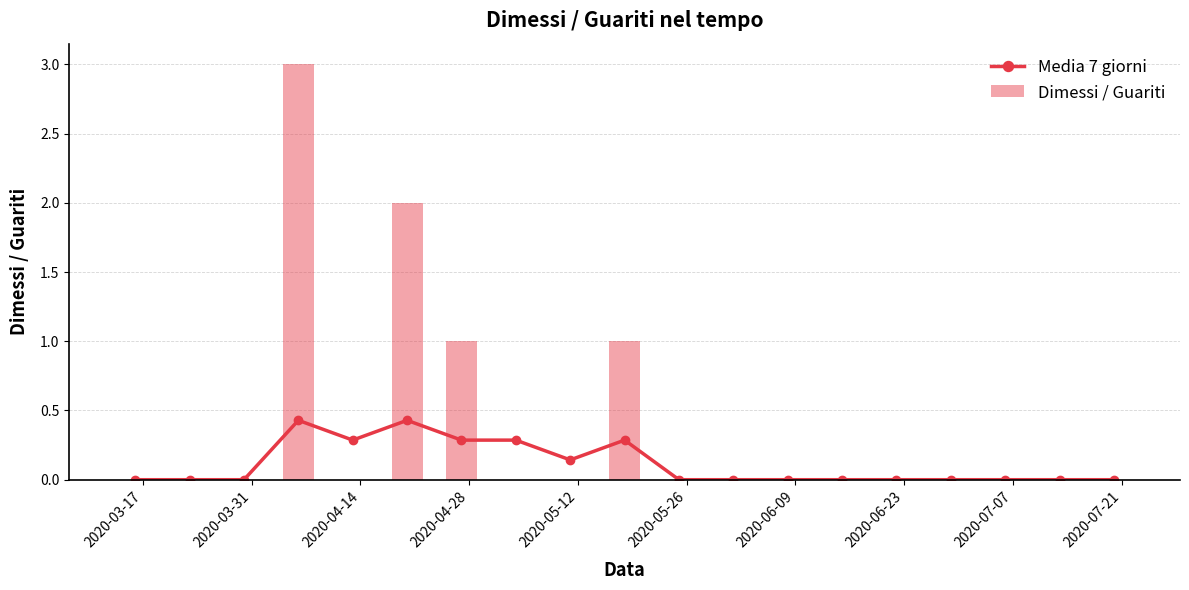

Reading left to right, list all the values displayed in this chart.

Media 7 giorni: 0.0	0.0	0.0	0.4	0.3	0.4	0.3	0.3	0.1	0.3	0.0	0.0	0.0	0.0	0.0	0.0	0.0	0.0	0.0
Dimessi / Guariti: 0.0	0.0	0.0	3.0	0.0	2.0	1.0	0.0	0.0	1.0	0.0	0.0	0.0	0.0	0.0	0.0	0.0	0.0	0.0